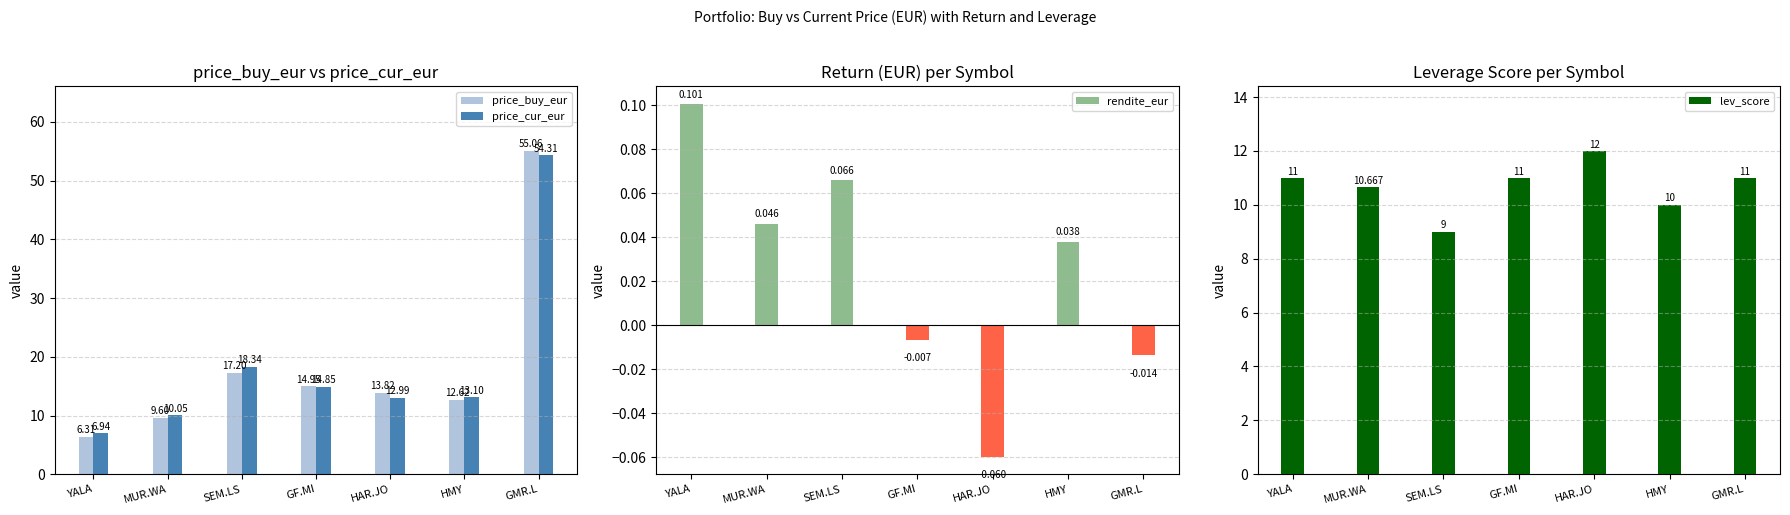

How many groups of bars are there?

7